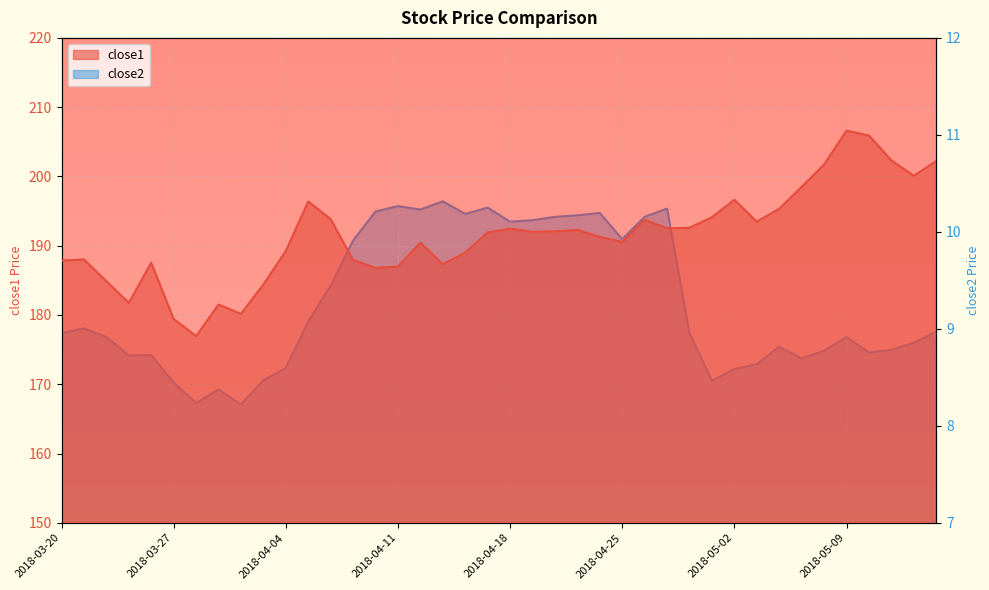

Which series has the widest spread of values?

close1